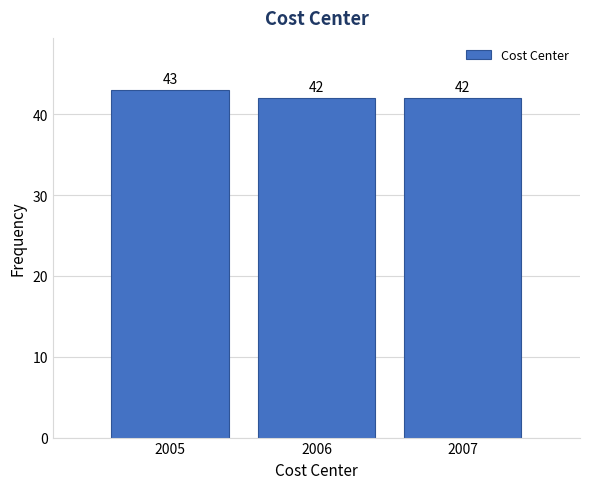

Reading left to right, what are all the values shown in this chart?

2005=43	2006=42	2007=42